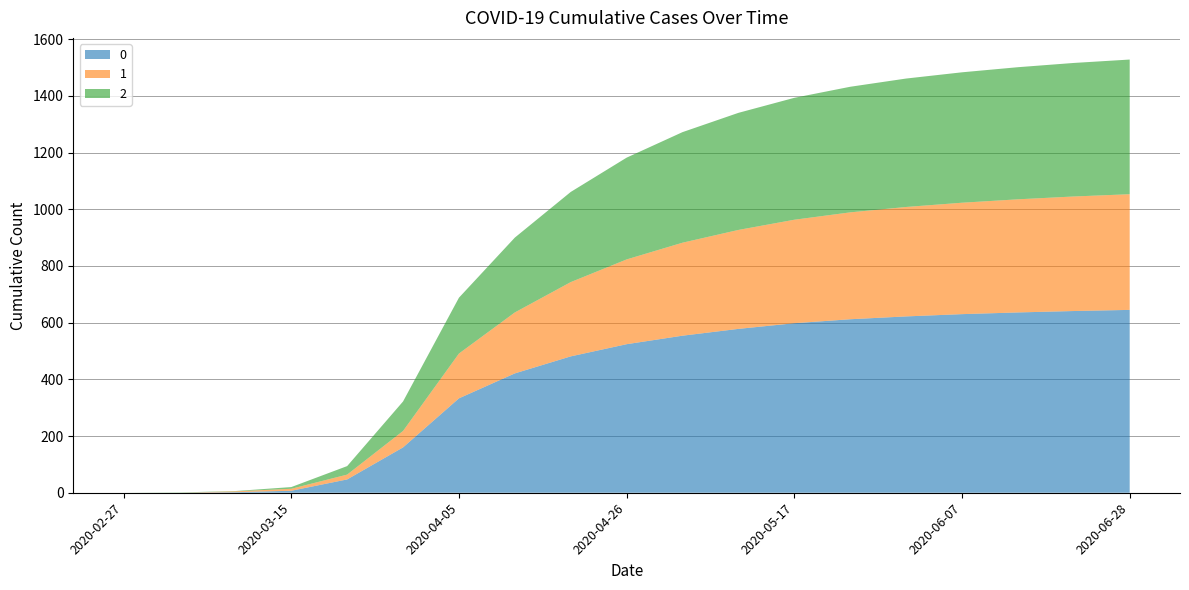

Reading left to right, transcribe all the data shown in this chart.

0: 0	0	2	7	47	160	333	421	481	524	554	578	598	612	622	630	636	641	645
1: 0	0	3	7	17	58	158	215	262	299	328	349	365	377	386	393	399	404	408
2: 0	1	1	6	30	104	197	264	318	359	390	413	430	443	453	460	466	471	475